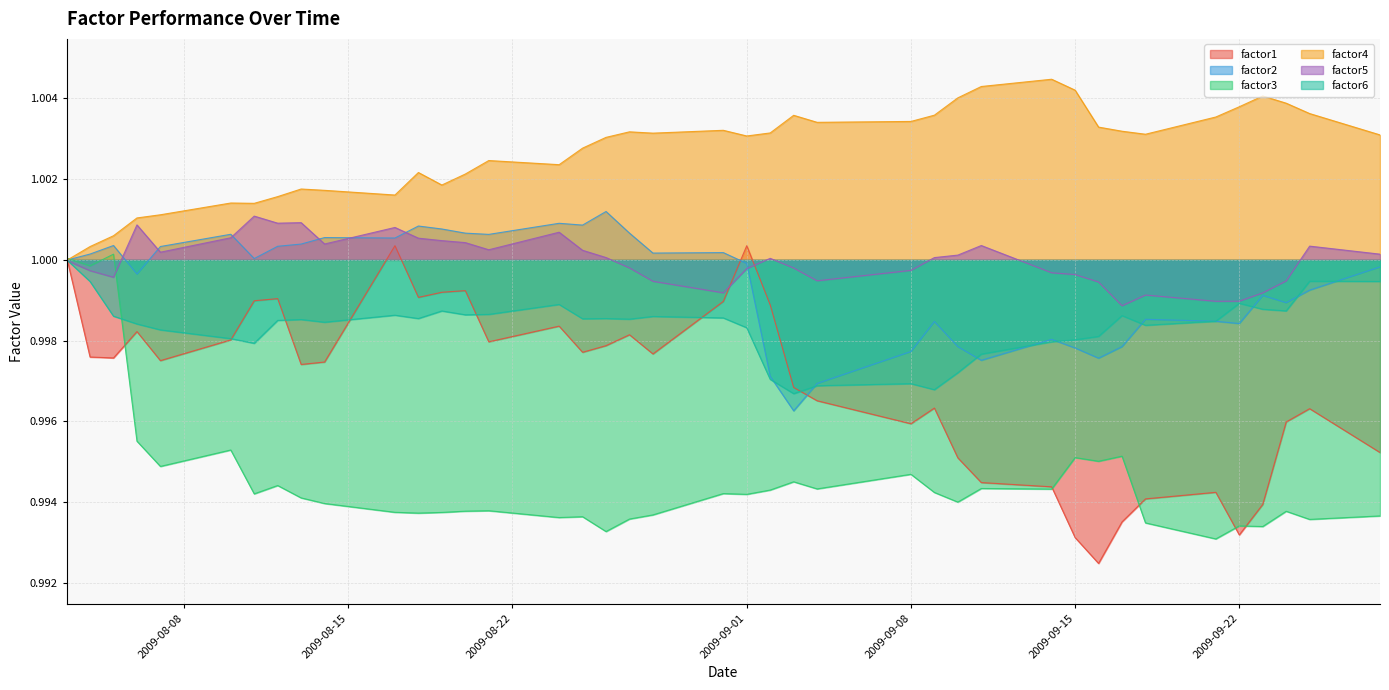

How many interior local peaks does the factor2 series have?

11